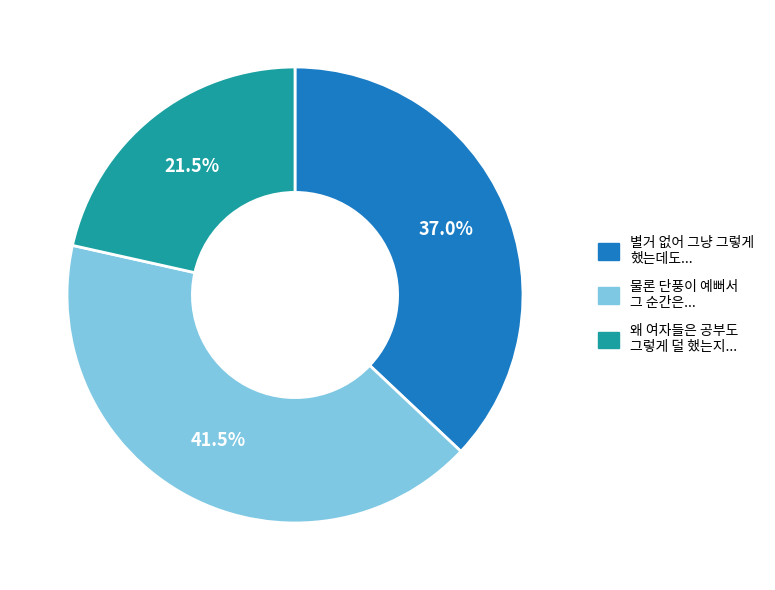

Does any single category account for the majority?

No